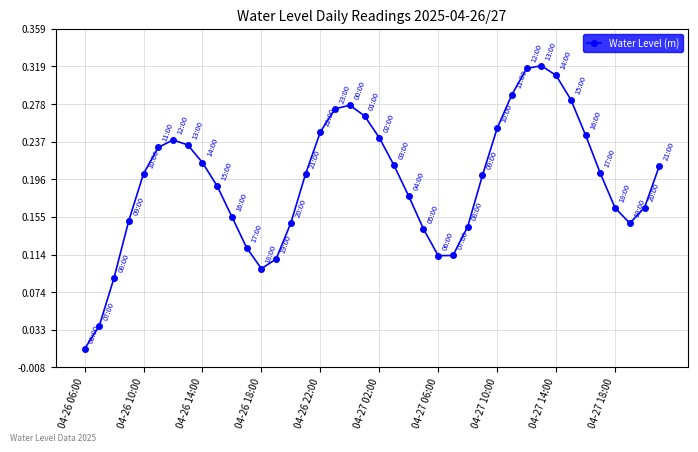

What is the sum of all values?

7.7